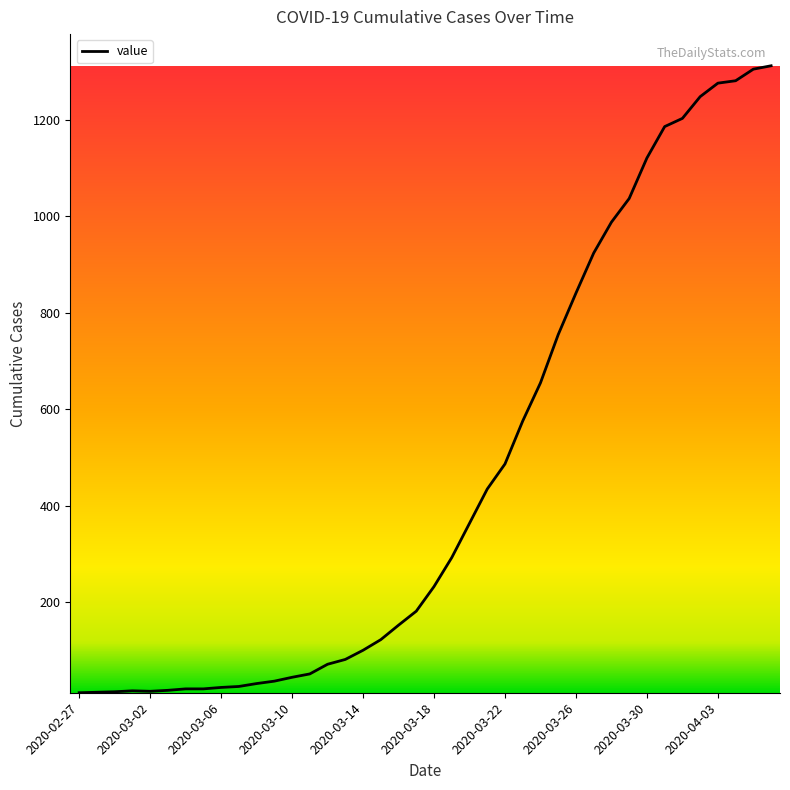

What is the difference between the maximum and minimum values?

1299